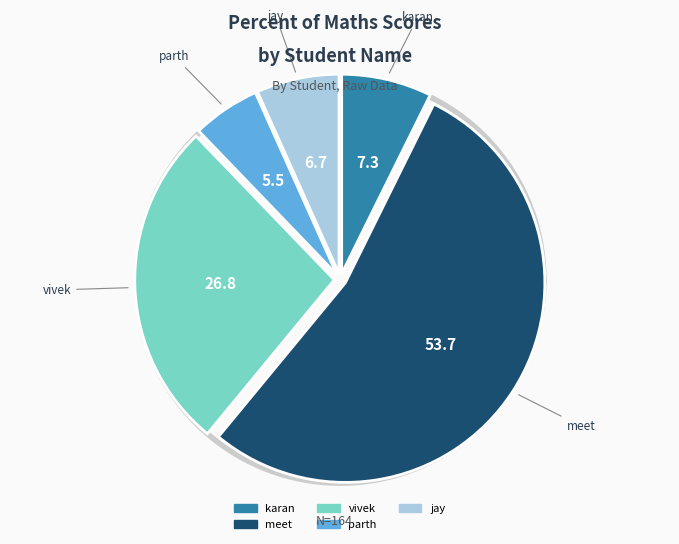

Which category has the smallest portion of the pie?

parth